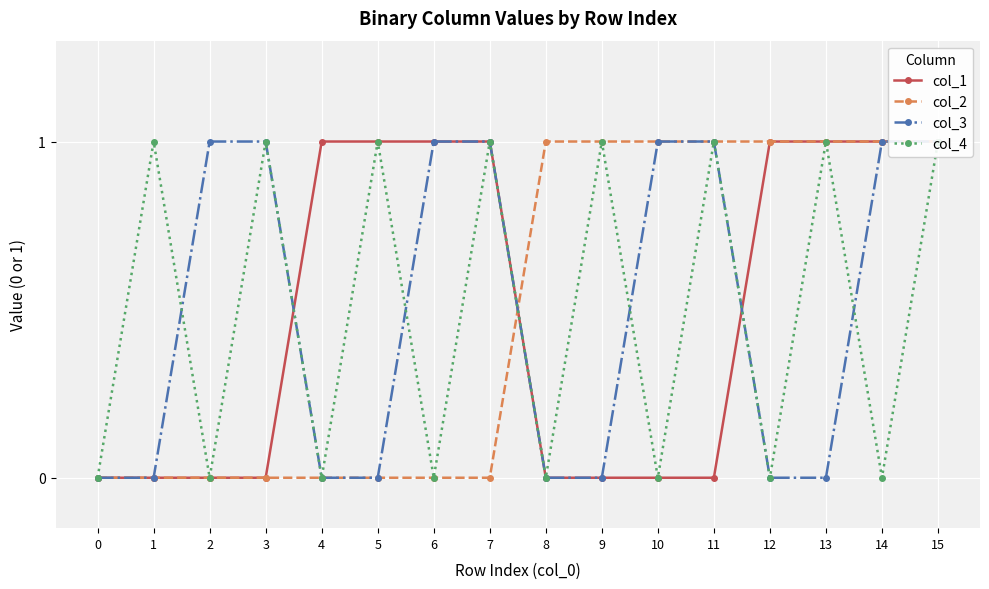

What is the difference between the highest and lowest values at 7?

1